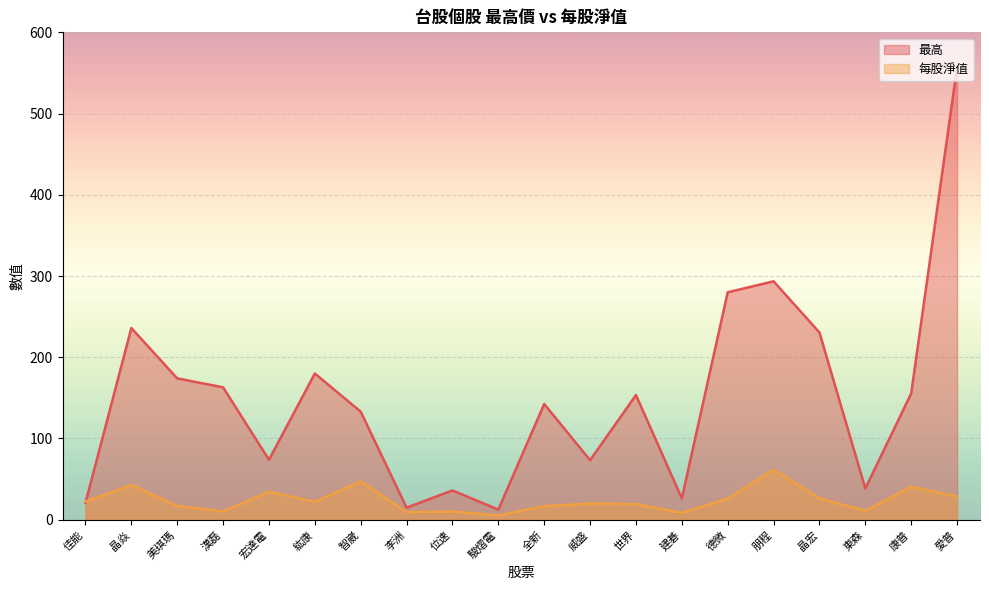

What is the total value across all series at 德微?

305.9